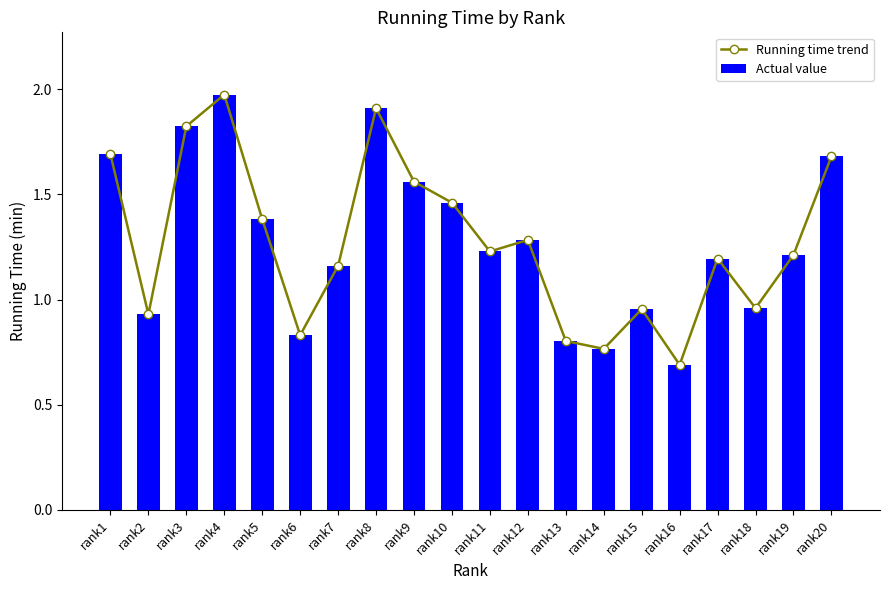

How many values in the Running time trend series are below 1?

7